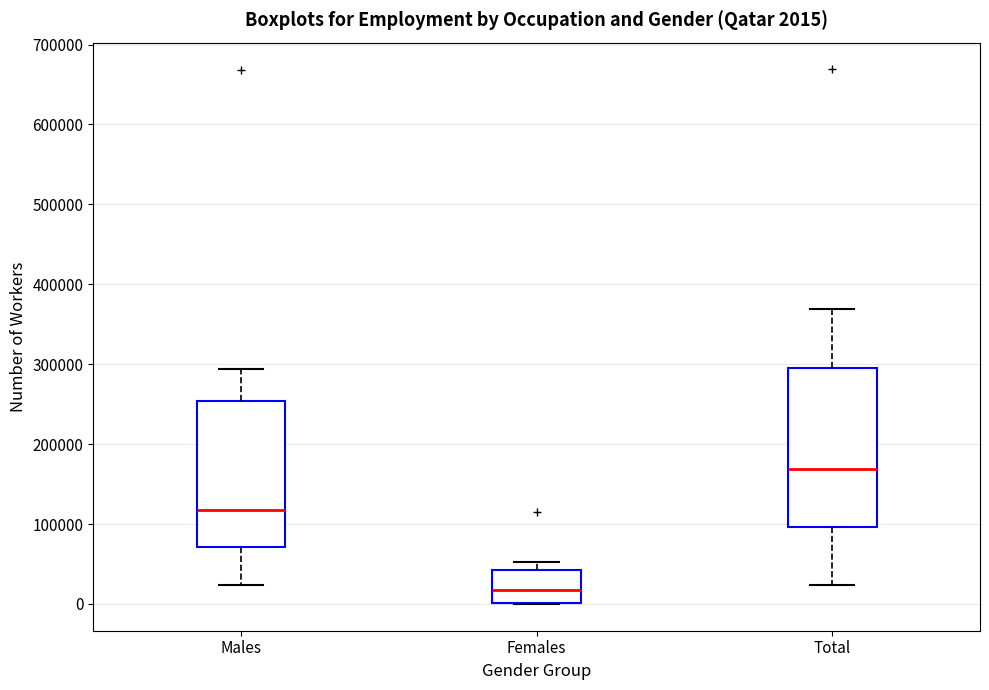

Comparing the boxes themselves (not the whiskers), which one is the tallest?

Total